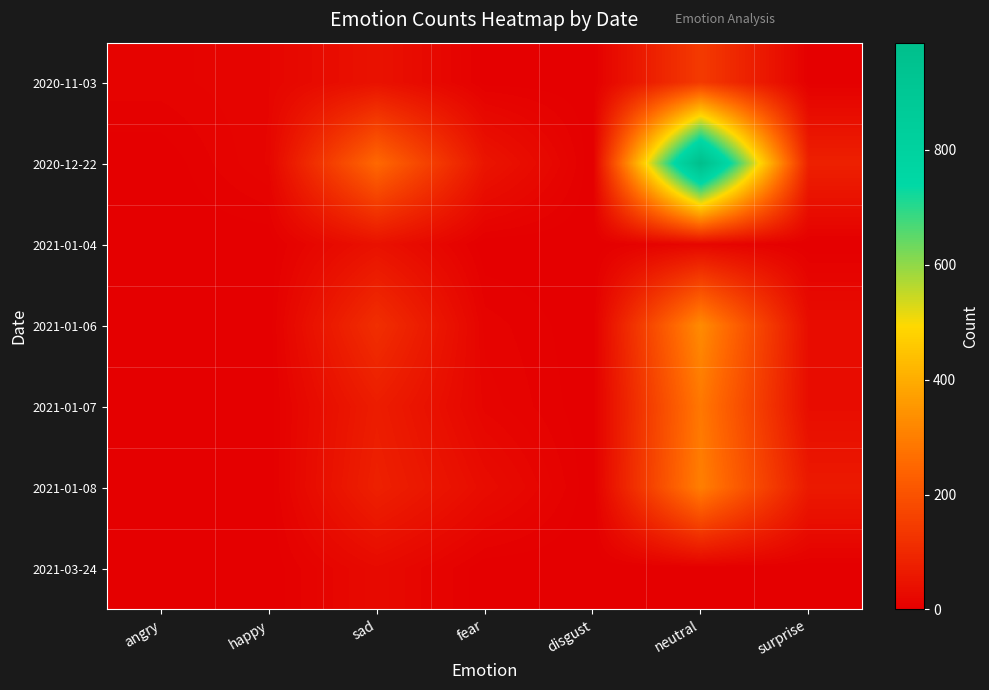

Which series has the largest range (max minus min)?

2020-12-22